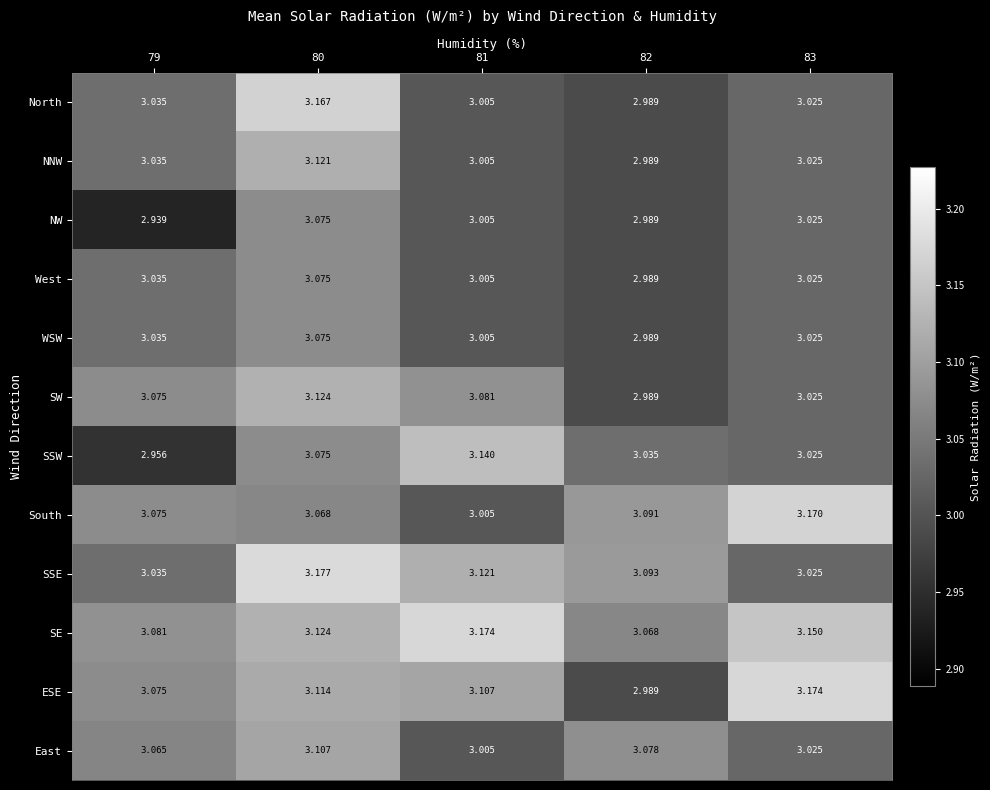

Between 81 and 83, which series saw the biggest shift?

South